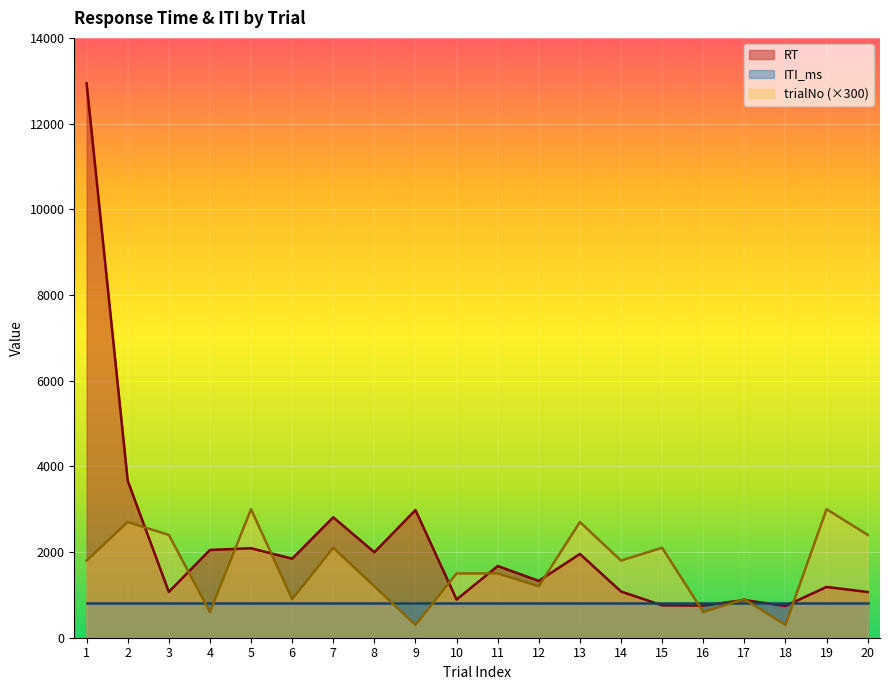

What are all the series names shown in the legend?

RT, ITI_ms, trialNo (×300)